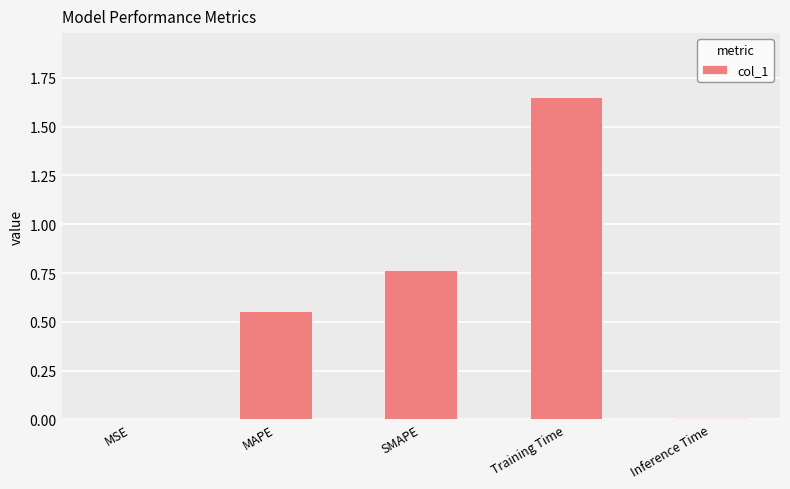

What is the sum of all values?

3.0